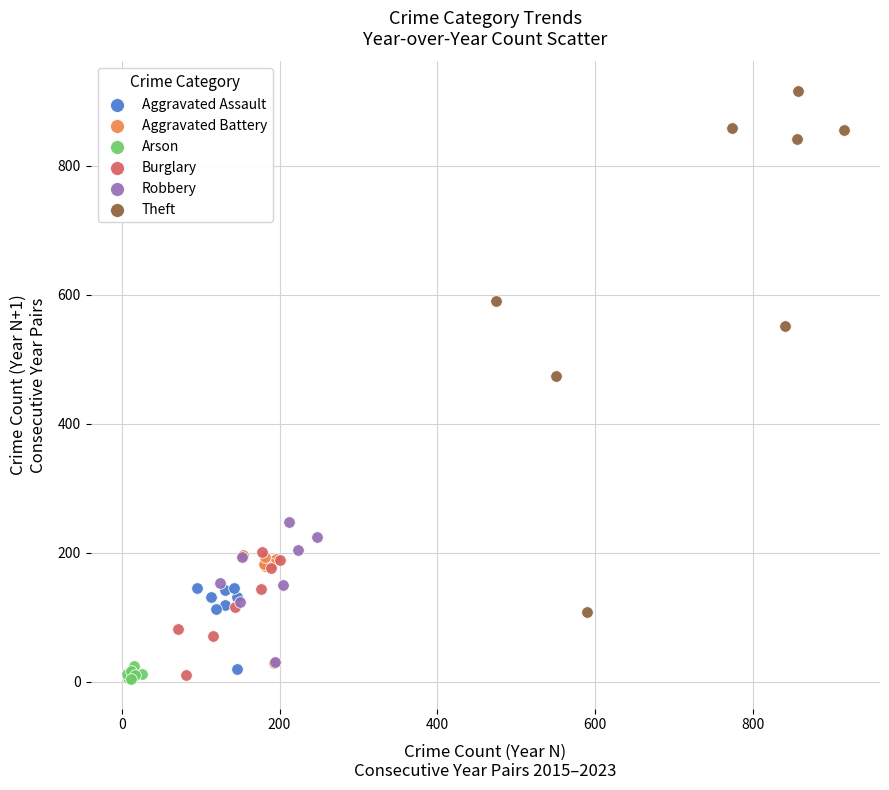

Which series reaches the maximum Y coordinate?

Theft